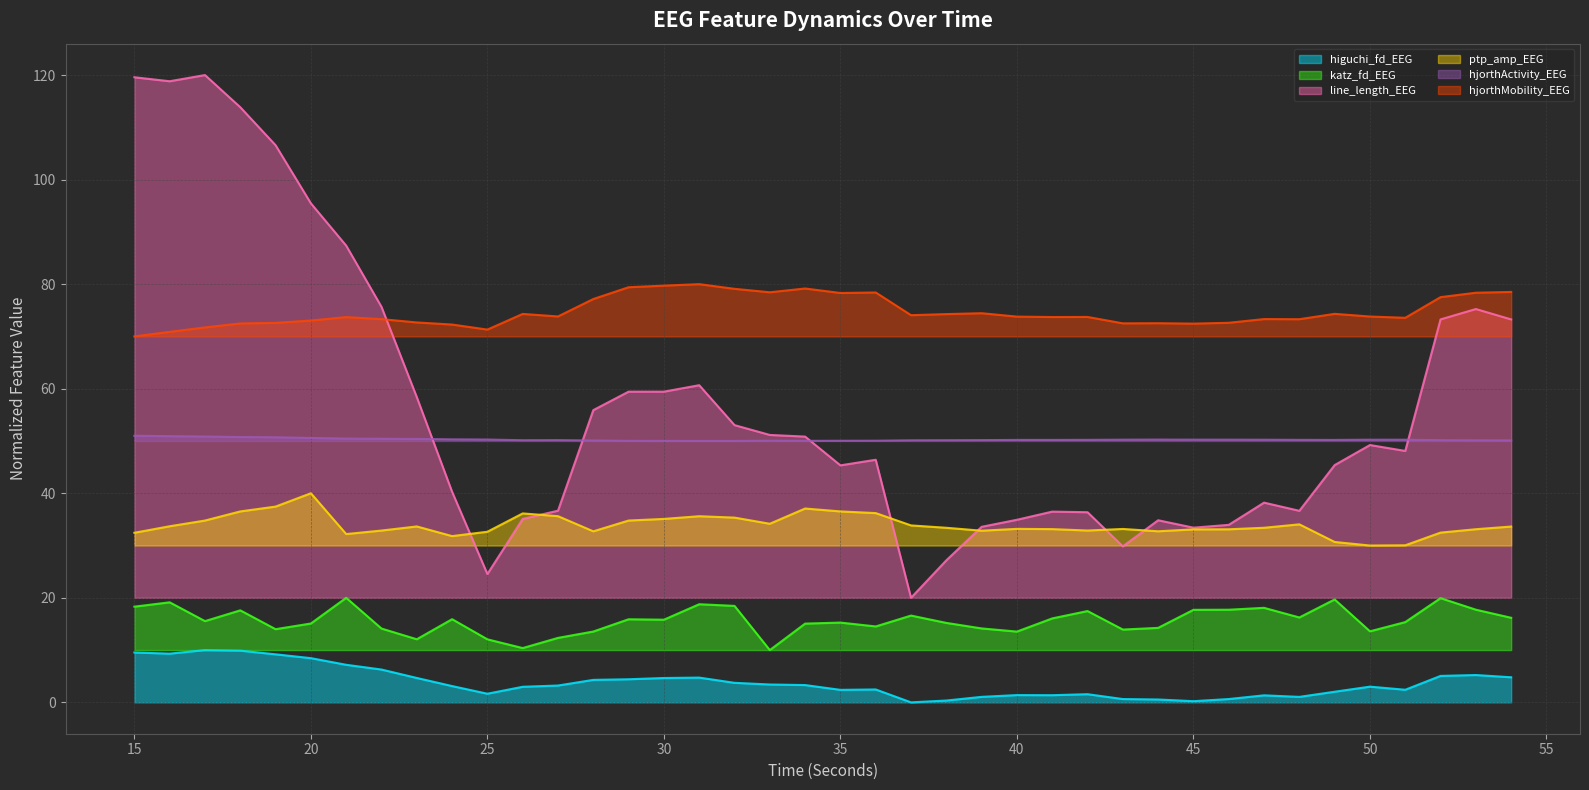

How many series are shown in this chart?

6